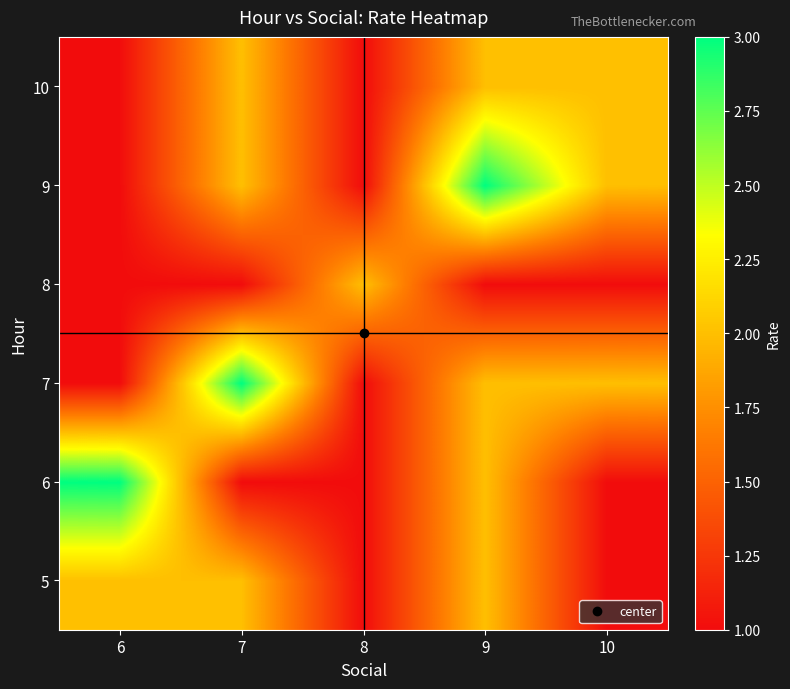

Reading left to right, list all the values displayed in this chart.

5: 6=2	7=2	8=1	9=2	10=1
6: 6=3	7=1	8=1	9=2	10=1
7: 6=1	7=3	8=1	9=2	10=2
8: 6=1	7=1	8=2	9=1	10=1
9: 6=1	7=2	8=1	9=3	10=2
10: 6=1	7=2	8=1	9=2	10=2